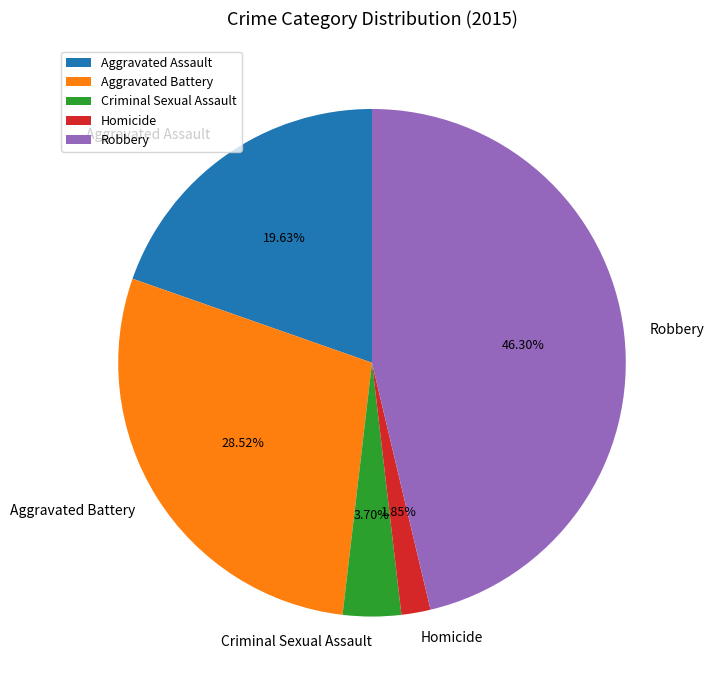

What is the smallest slice in the pie chart?

Homicide